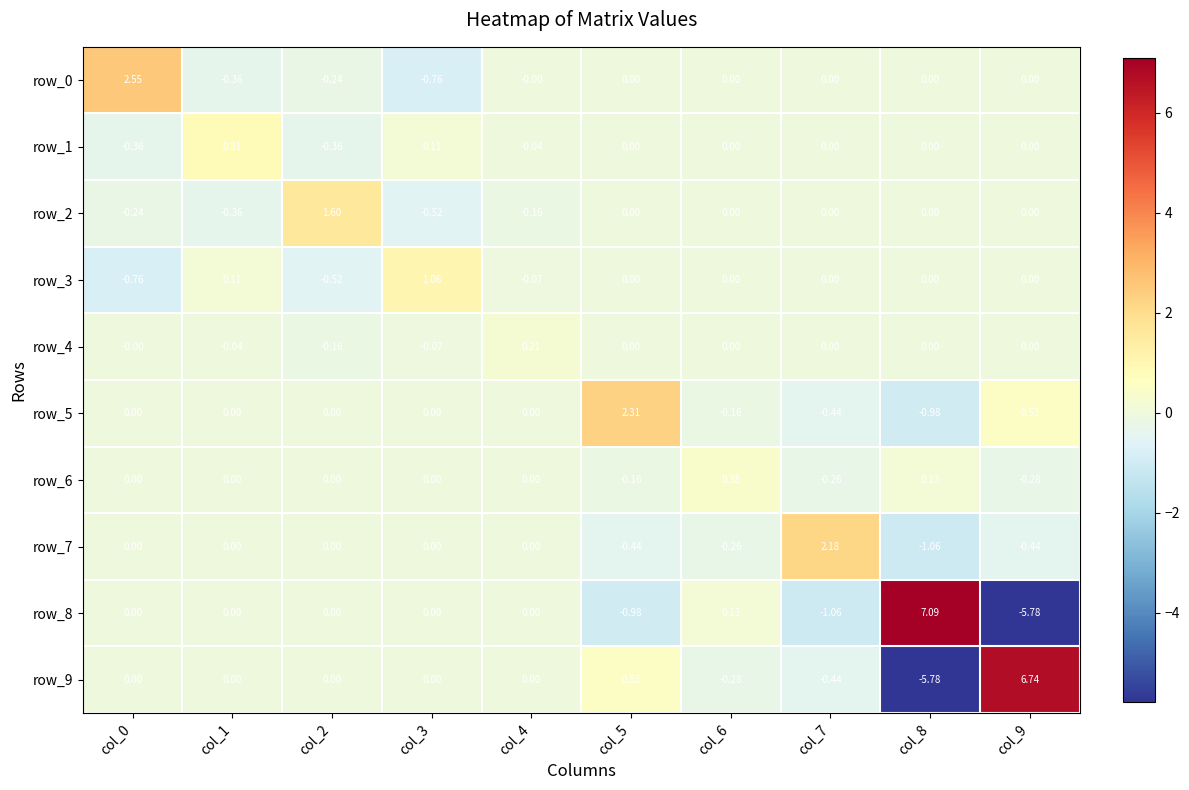

Is the value of row_7 at col_6 greater than the value of row_1 at col_3?

No